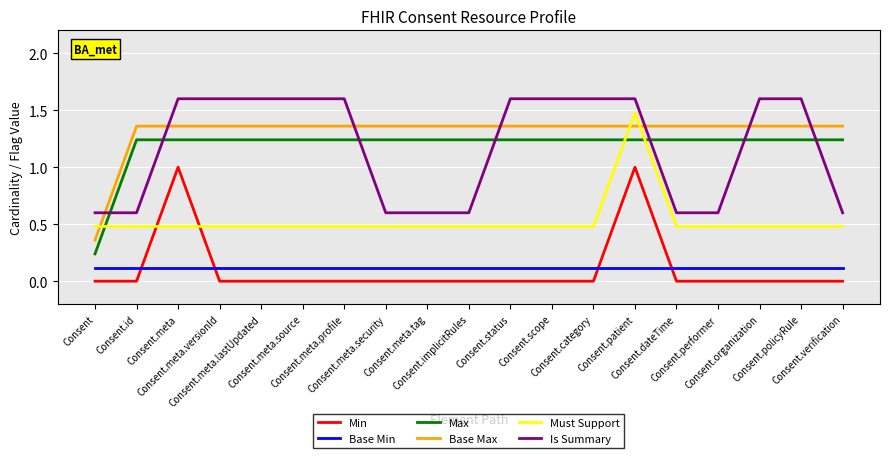

What is the approximate value of Is Summary at Consent.dateTime?

0.6